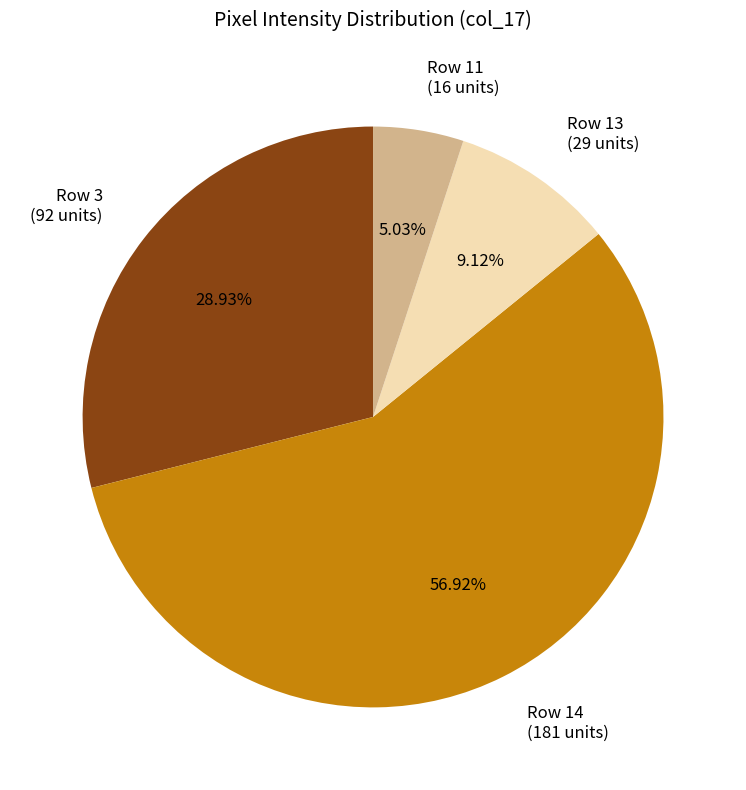

Rank the categories by value from highest to lowest.

Row 14 (181 units), Row 3 (92 units), Row 13 (29 units), Row 11 (16 units)